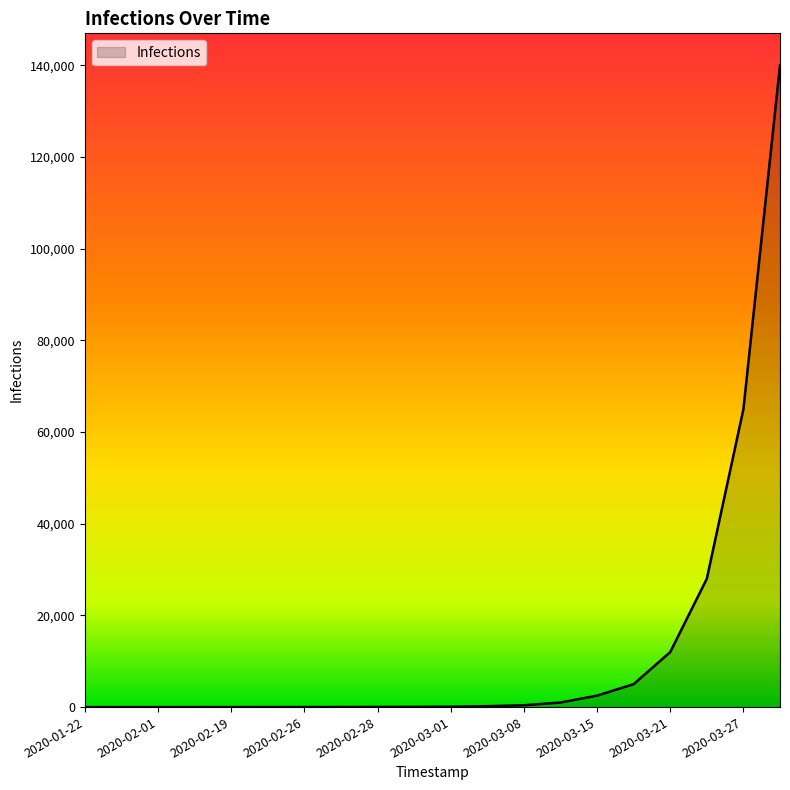

What is the difference between the maximum and minimum values?

140000